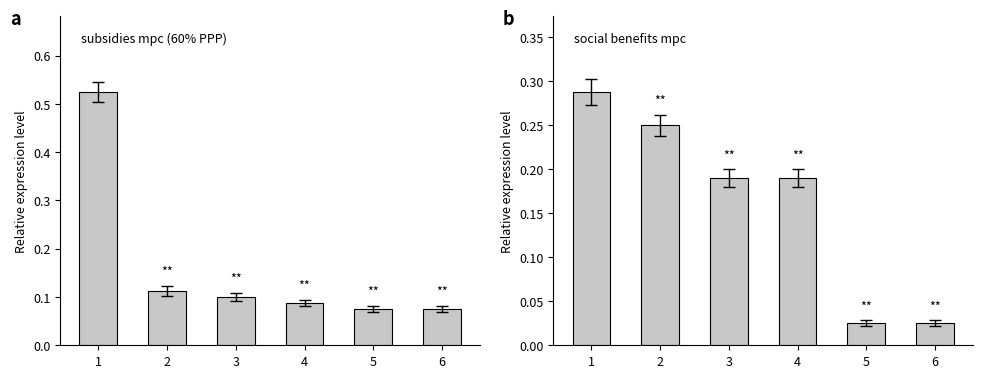

Reading left to right, extract all data points from this chart.

subsidies mpc: 1=0.5	2=0.1	3=0.1	4=0.1	5=0.1	6=0.1
social benefits mpc: 1=0.3	2=0.2	3=0.2	4=0.2	5=0.0	6=0.0